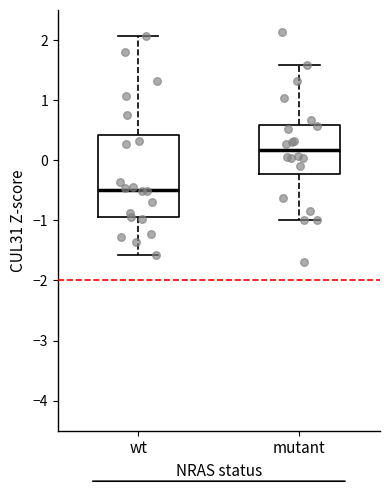

Reading left to right, transcribe this box plot: for each box, give where its median line is, the range the box spans, and where its two whiskers end, as read against the y-axis. The values are not printed on the chart, so give them approximately, as read against the axis.

wt: median -0.5, box -0.9 to 0.4, whiskers -1.6 to 2.1
mutant: median 0.2, box -0.2 to 0.6, whiskers -1.0 to 1.6